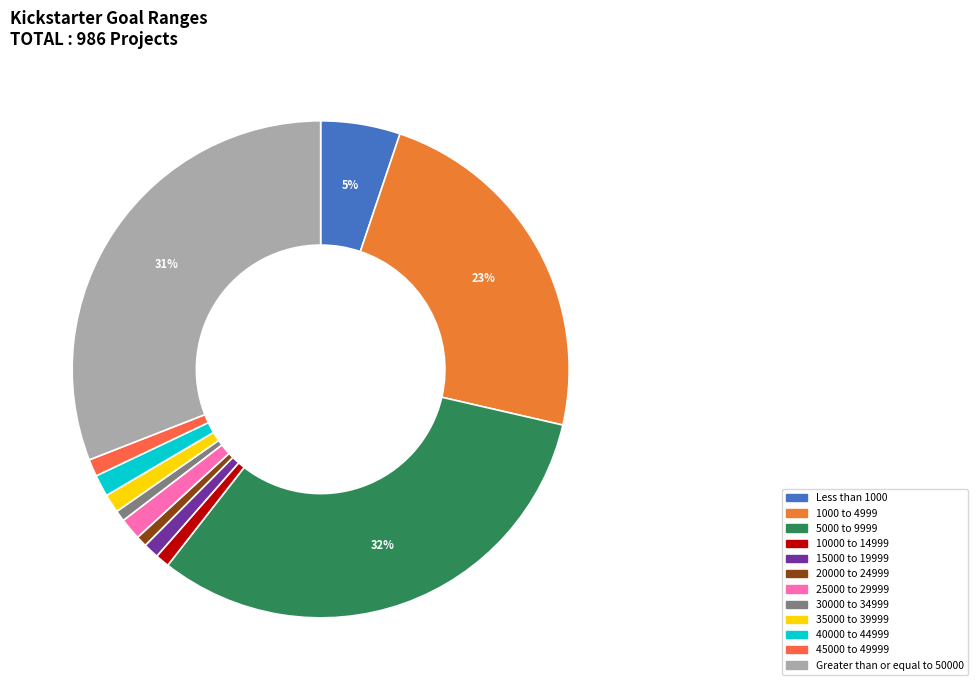

To the nearest percent, what percentage of the pie is 45000 to 49999?

1%